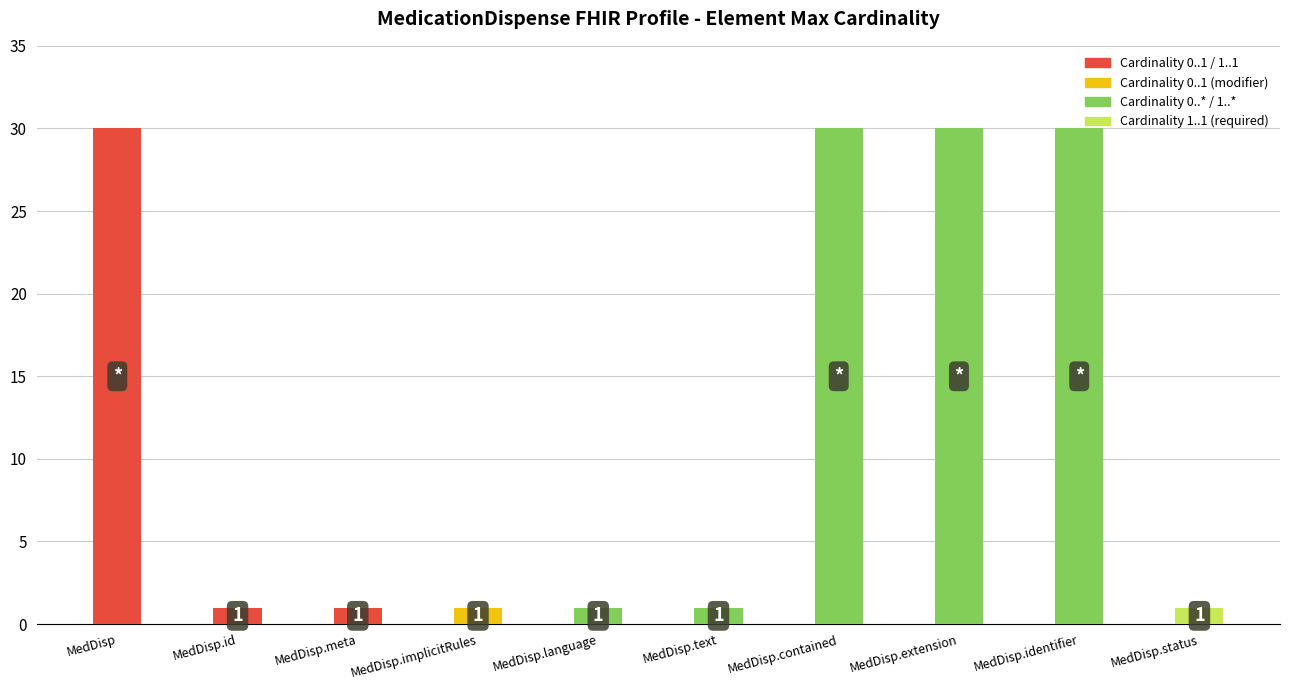

The chart shows a value of 30 at MedDisp.contained. True or false?

True